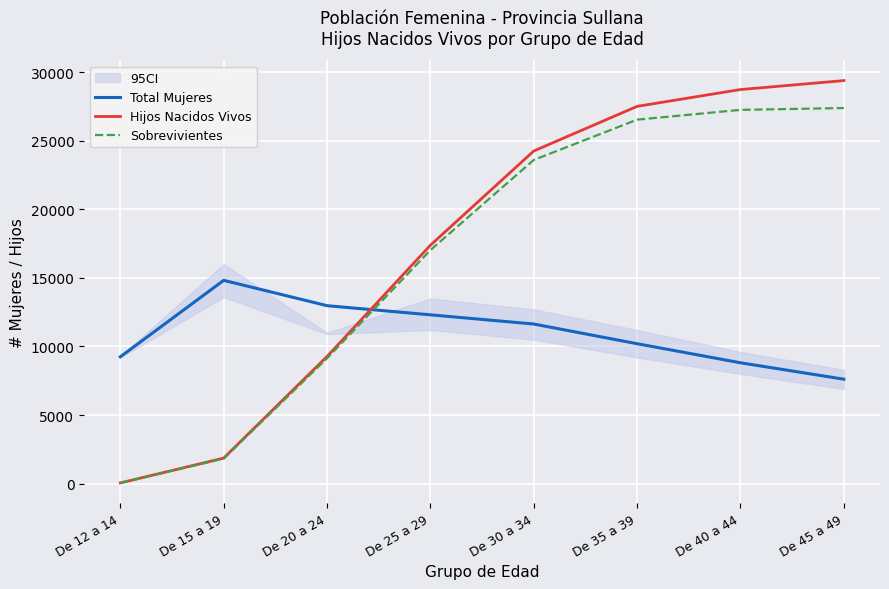

Reading left to right, extract all data points from this chart.

Total Mujeres: De 12 a 14=9245	De 15 a 19=14817	De 20 a 24=12971	De 25 a 29=12305	De 30 a 34=11635	De 35 a 39=10200	De 40 a 44=8810	De 45 a 49=7615
Hijos Nacidos Vivos: De 12 a 14=56	De 15 a 19=1865	De 20 a 24=9268	De 25 a 29=17376	De 30 a 34=24244	De 35 a 39=27497	De 40 a 44=28722	De 45 a 49=29375
Sobrevivientes: De 12 a 14=52	De 15 a 19=1830	De 20 a 24=9135	De 25 a 29=17020	De 30 a 34=23591	De 35 a 39=26528	De 40 a 44=27241	De 45 a 49=27375